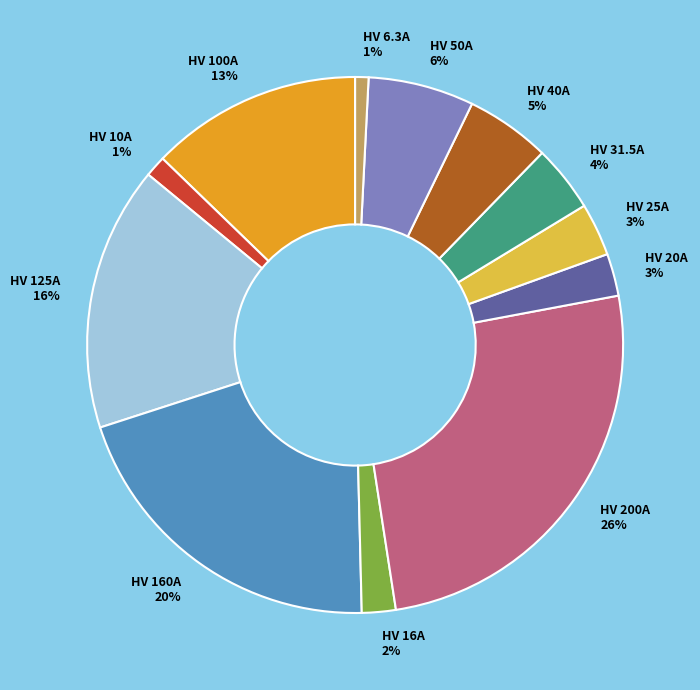

Does any single category account for the majority?

No